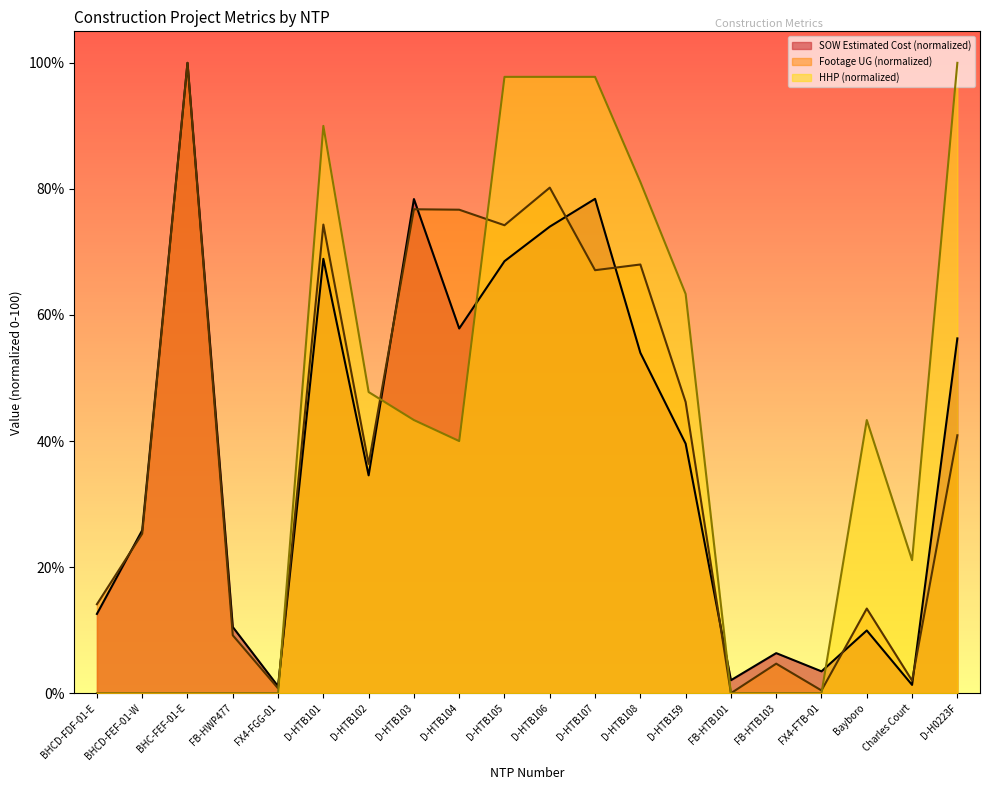

True or false: Footage UG has more than 0 points higher than both neighbors.

True